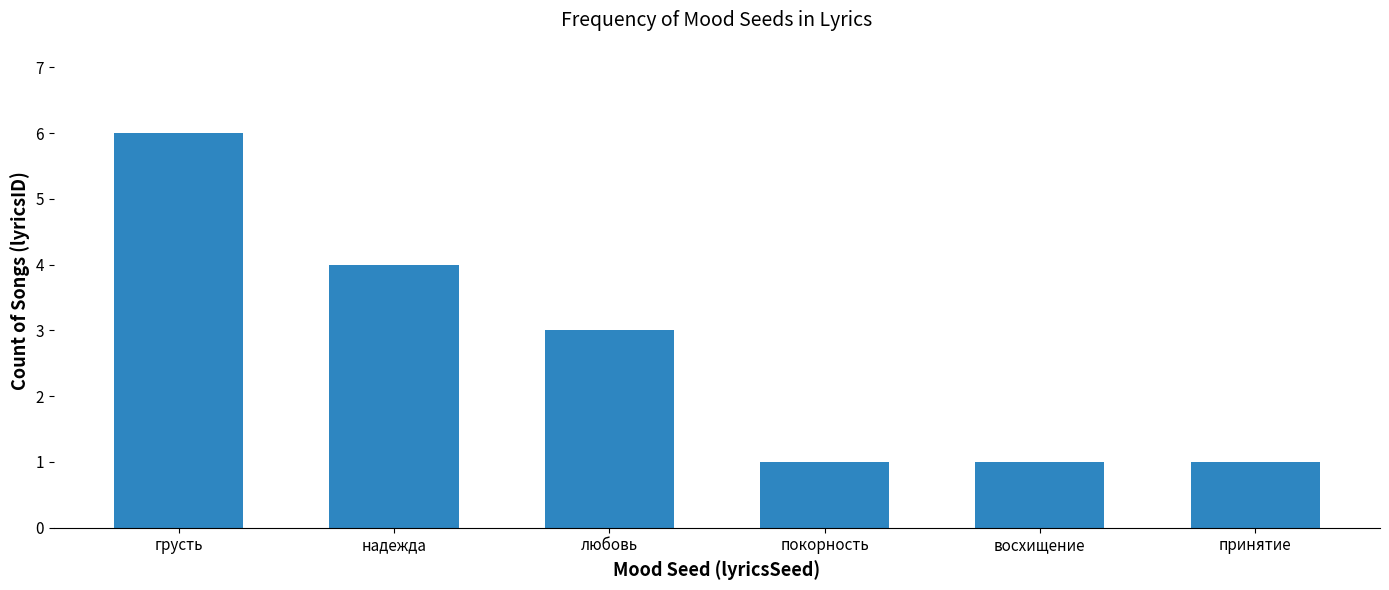

At which label does the data first exceed 3?

грусть